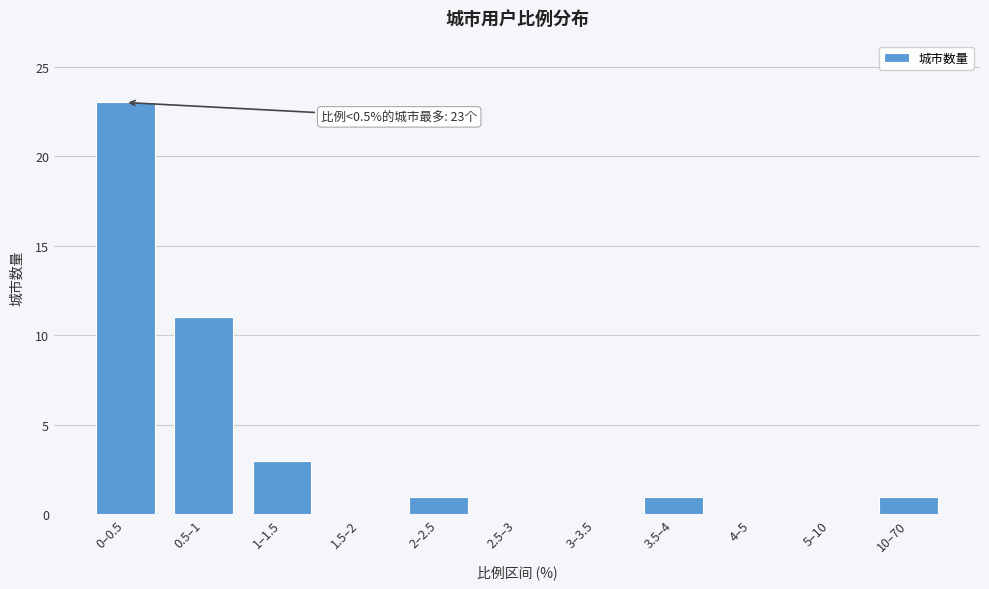

Reading left to right, list all the values displayed in this chart.

0–0.5=23	0.5–1=11	1–1.5=3	1.5–2=0	2–2.5=1	2.5–3=0	3–3.5=0	3.5–4=1	4–5=0	5–10=0	10–70=1